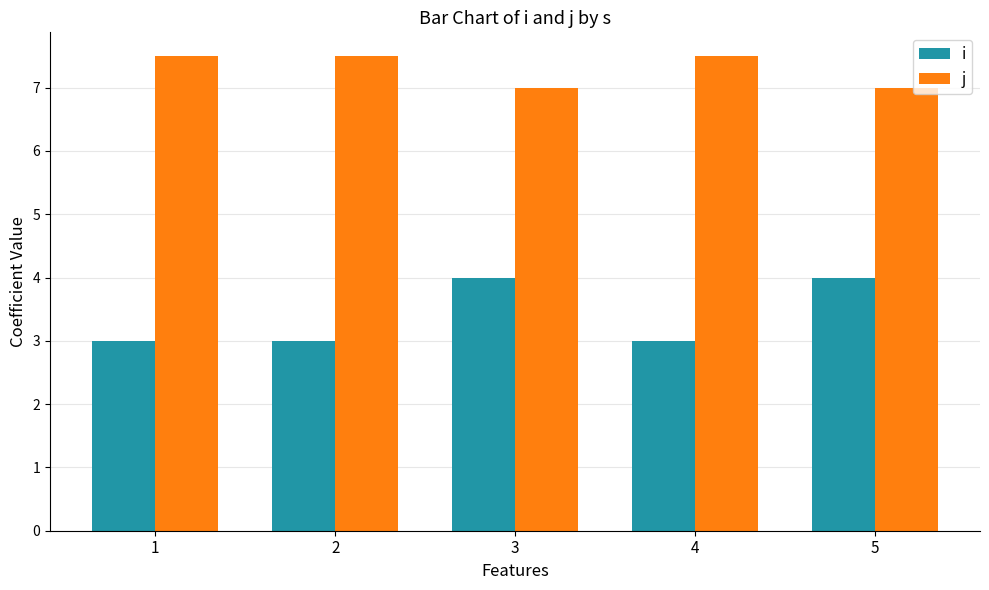

What is the greatest value displayed?

7.5